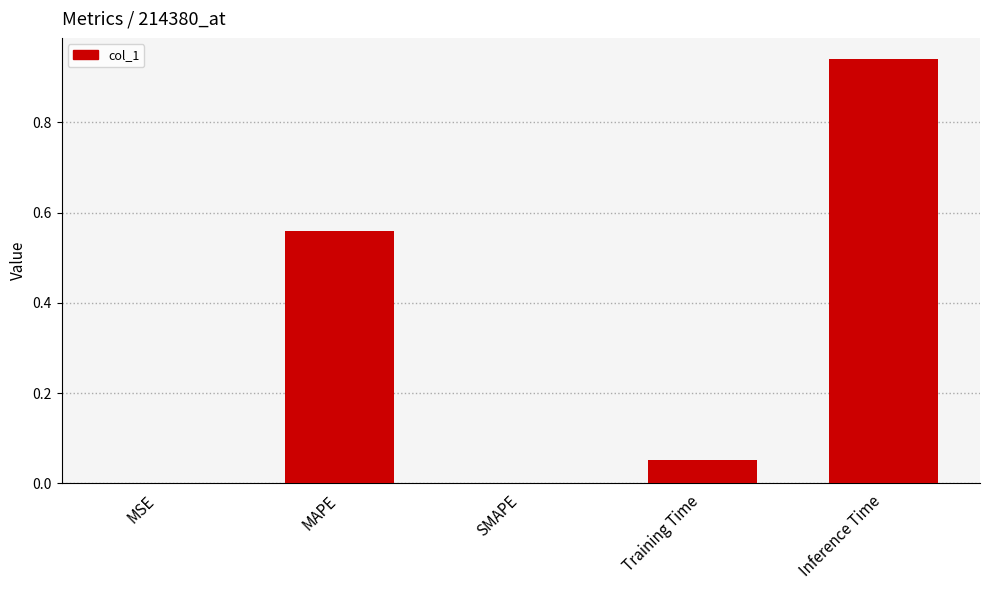

What is the sum of the values at Inference Time and Training Time?

1.0